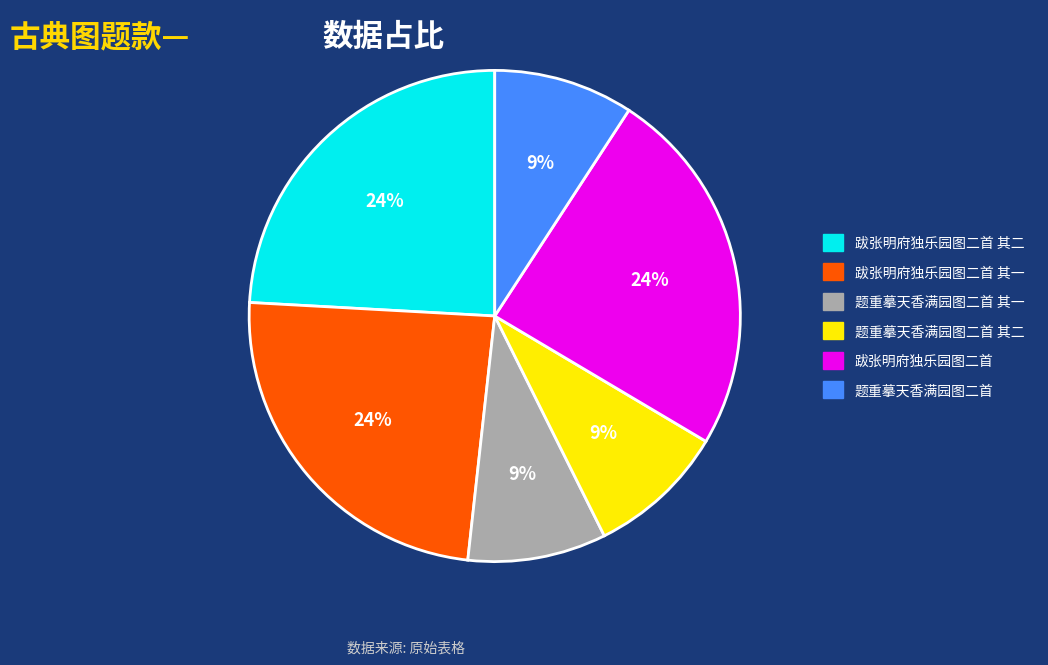

To the nearest percent, what is the average slice percentage?

17%